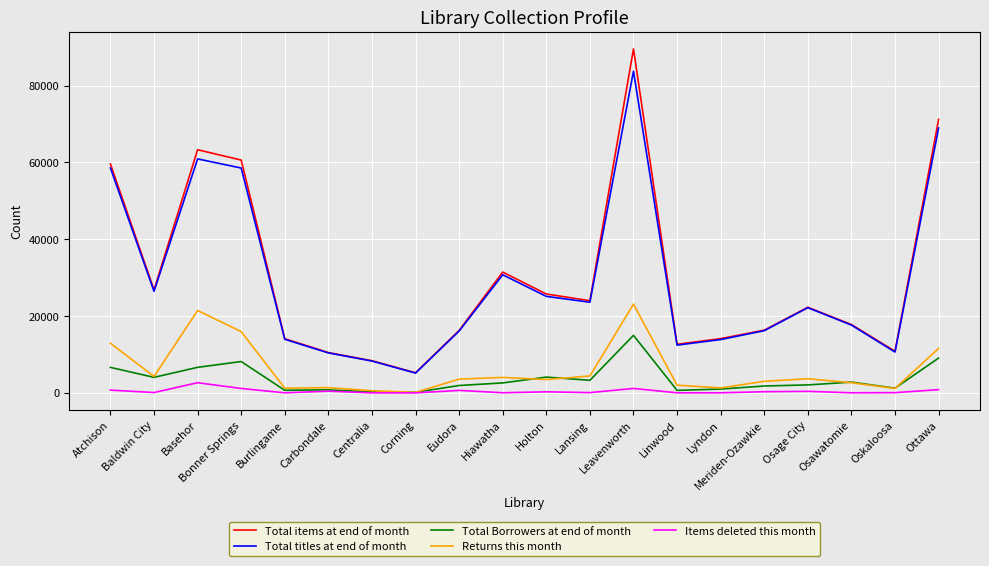

What are all the series names shown in the legend?

Total items at end of month, Total titles at end of month, Total Borrowers at end of month, Returns this month, Items deleted this month